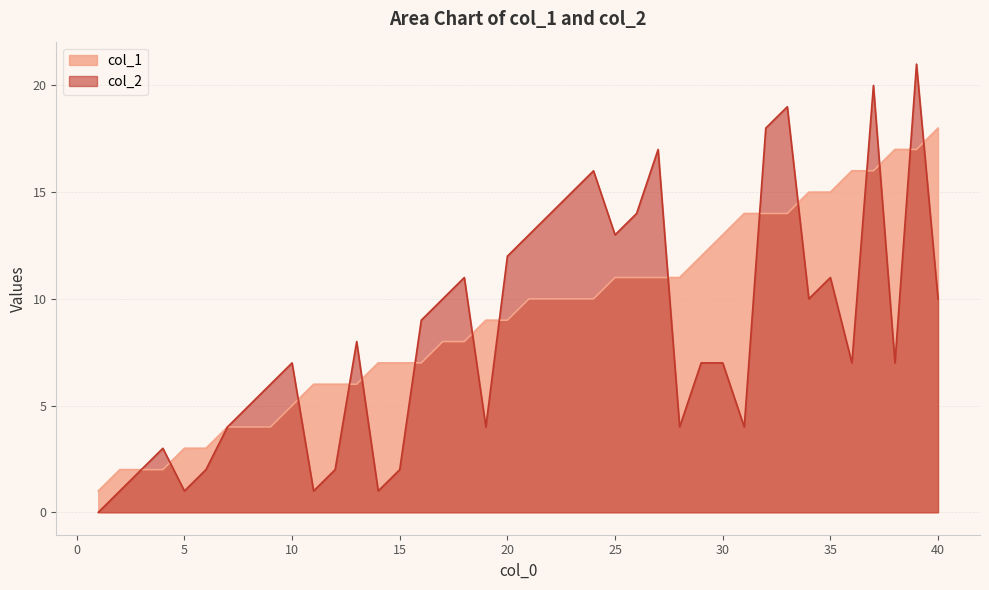

Reading left to right, transcribe all the data shown in this chart.

col_1: 1	2	2	2	3	3	4	4	4	5	6	6	6	7	7	7	8	8	9	9	10	10	10	10	11	11	11	11	12	13	14	14	14	15	15	16	16	17	17	18
col_2: 0	1	2	3	1	2	4	5	6	7	1	2	8	1	2	9	10	11	4	12	13	14	15	16	13	14	17	4	7	7	4	18	19	10	11	7	20	7	21	10